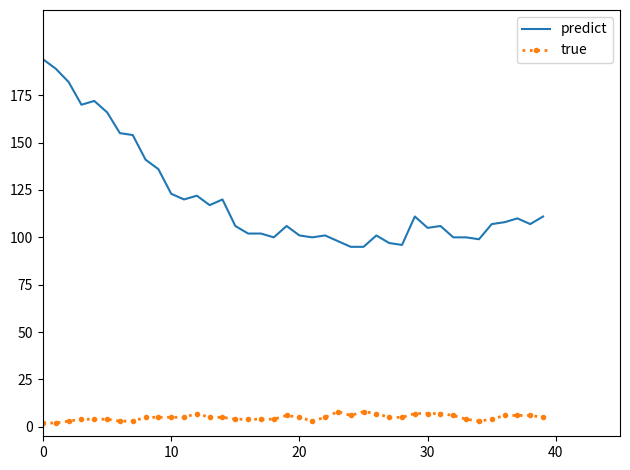

Which series has the largest total across all categories?

predict